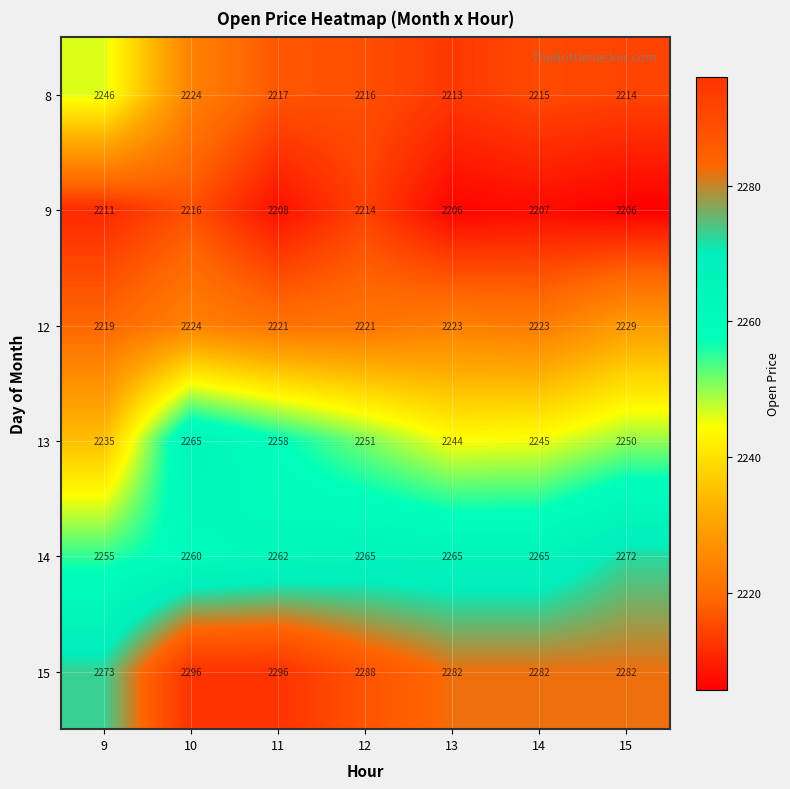

Which category has the highest value in the 12 series?

15